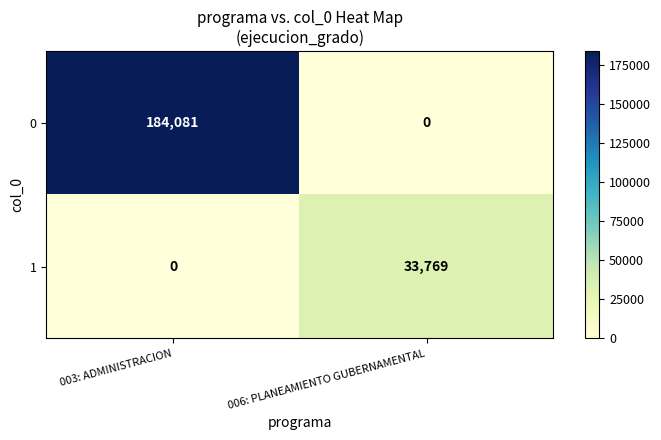

How many values in the 0 series are below 184081?

1